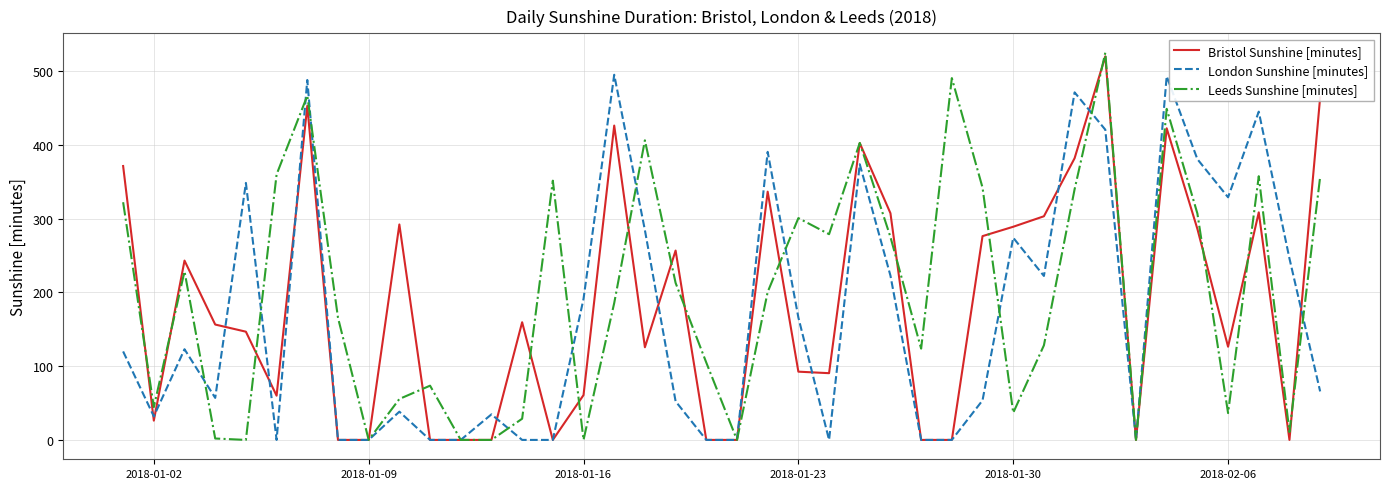

What is the greatest value displayed?

525.1